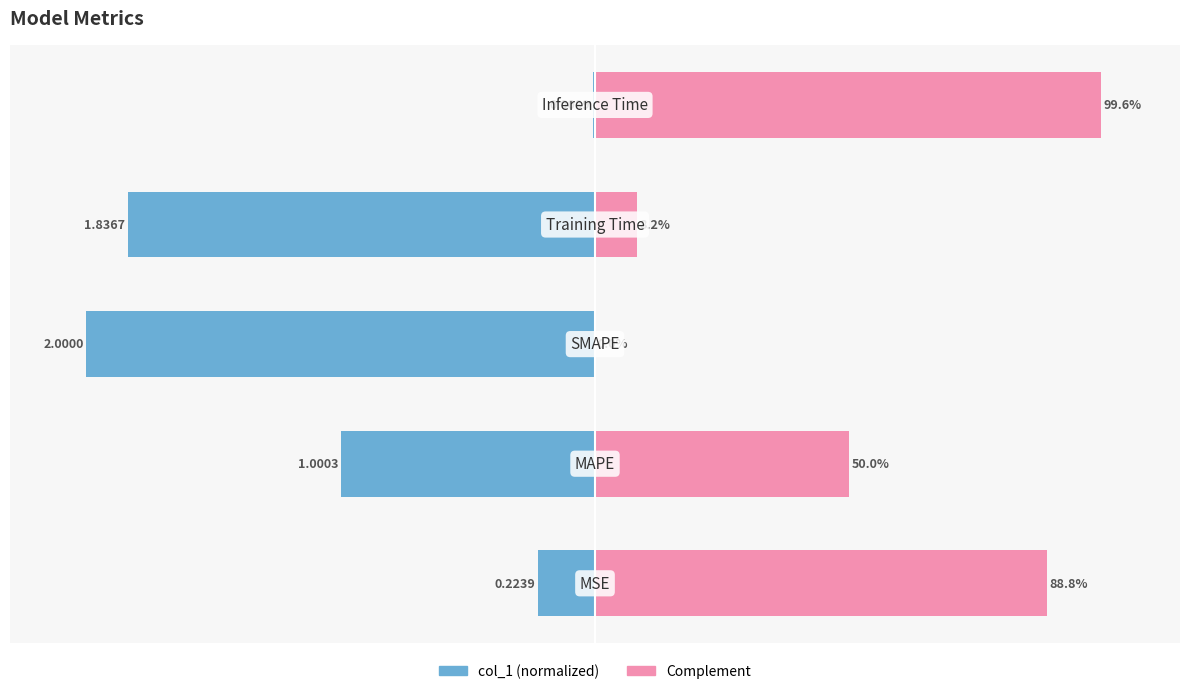

The value of col_1 (normalized) at 4 is -0.7. True or false?

False